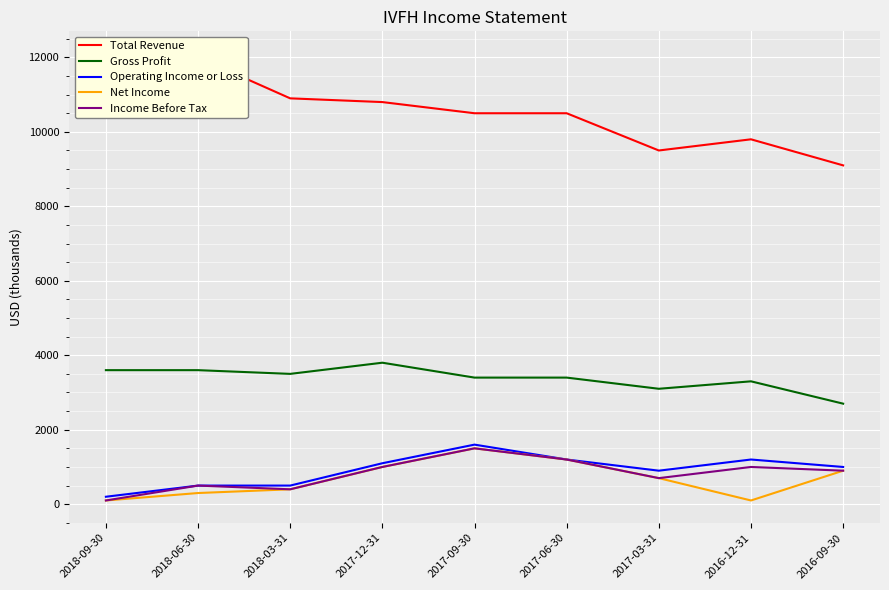

True or false: Total Revenue and Operating Income or Loss cross at least once.

False